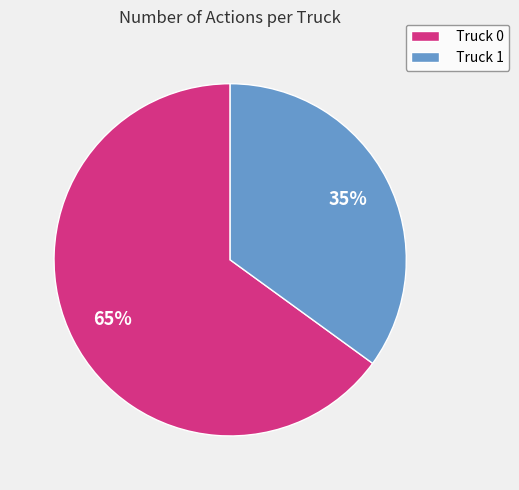

Do Truck 1 and Truck 0 together represent more than half of the pie?

Yes